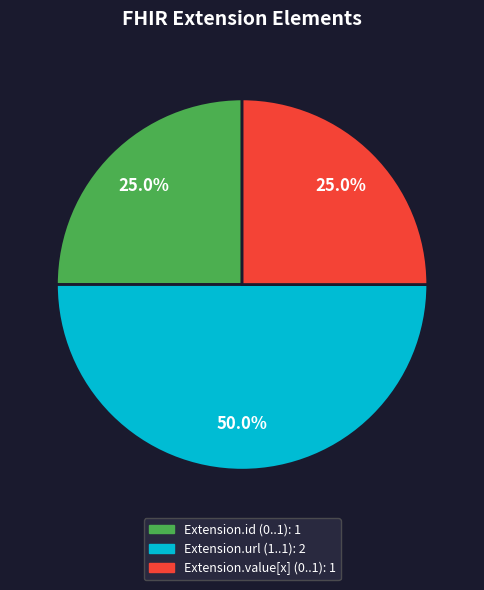

How many segments does this pie chart have?

3